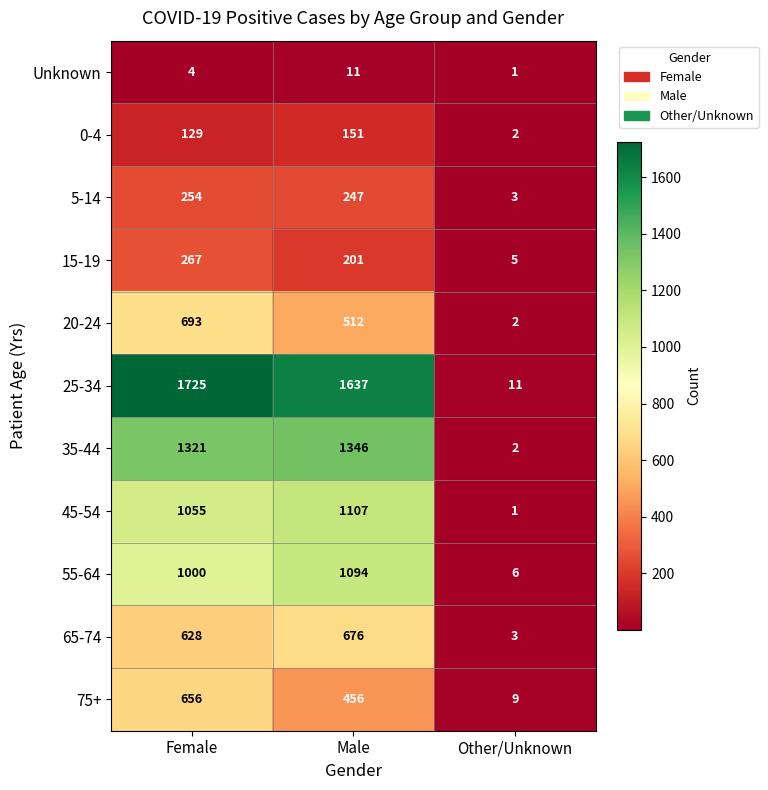

Which series has the largest total across all categories?

25-34